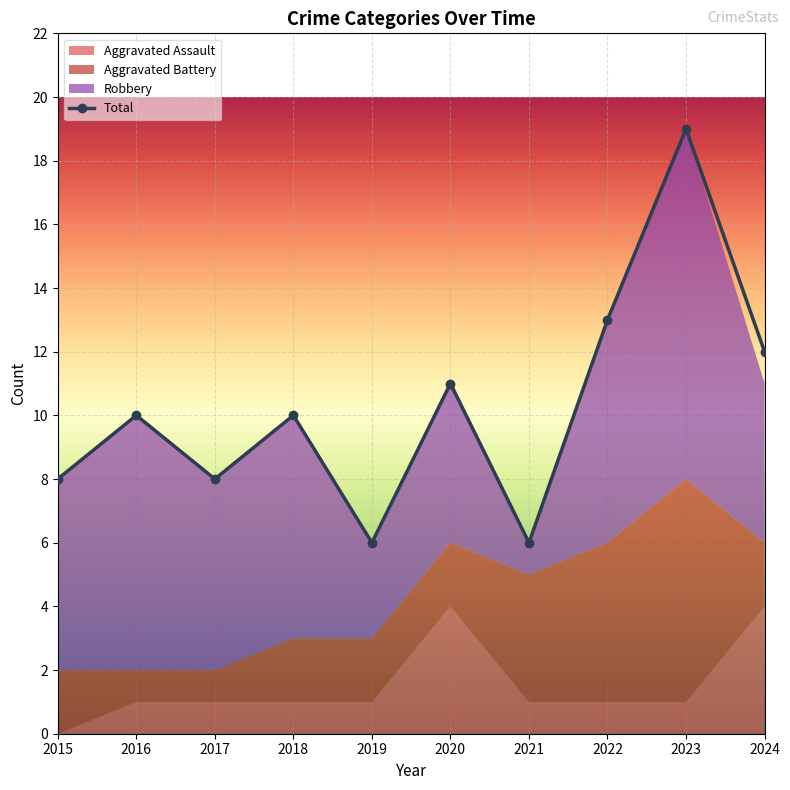

Rank the categories by Robbery value from highest to lowest.

2023, 2016, 2018, 2022, 2015, 2017, 2020, 2024, 2019, 2021